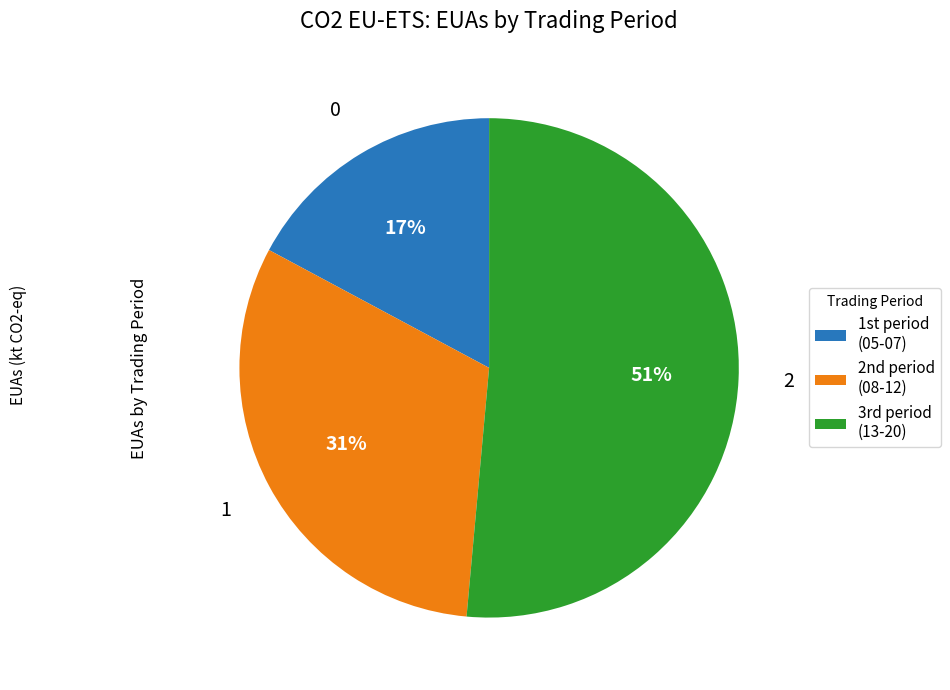

How many slices are in this pie chart?

3